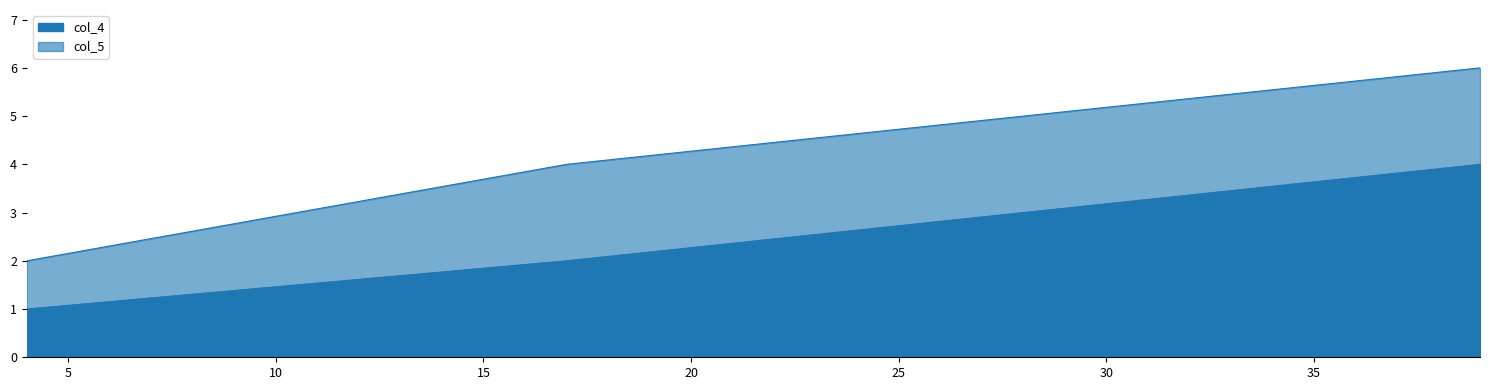

Which category has the highest value in the col_4 series?

39